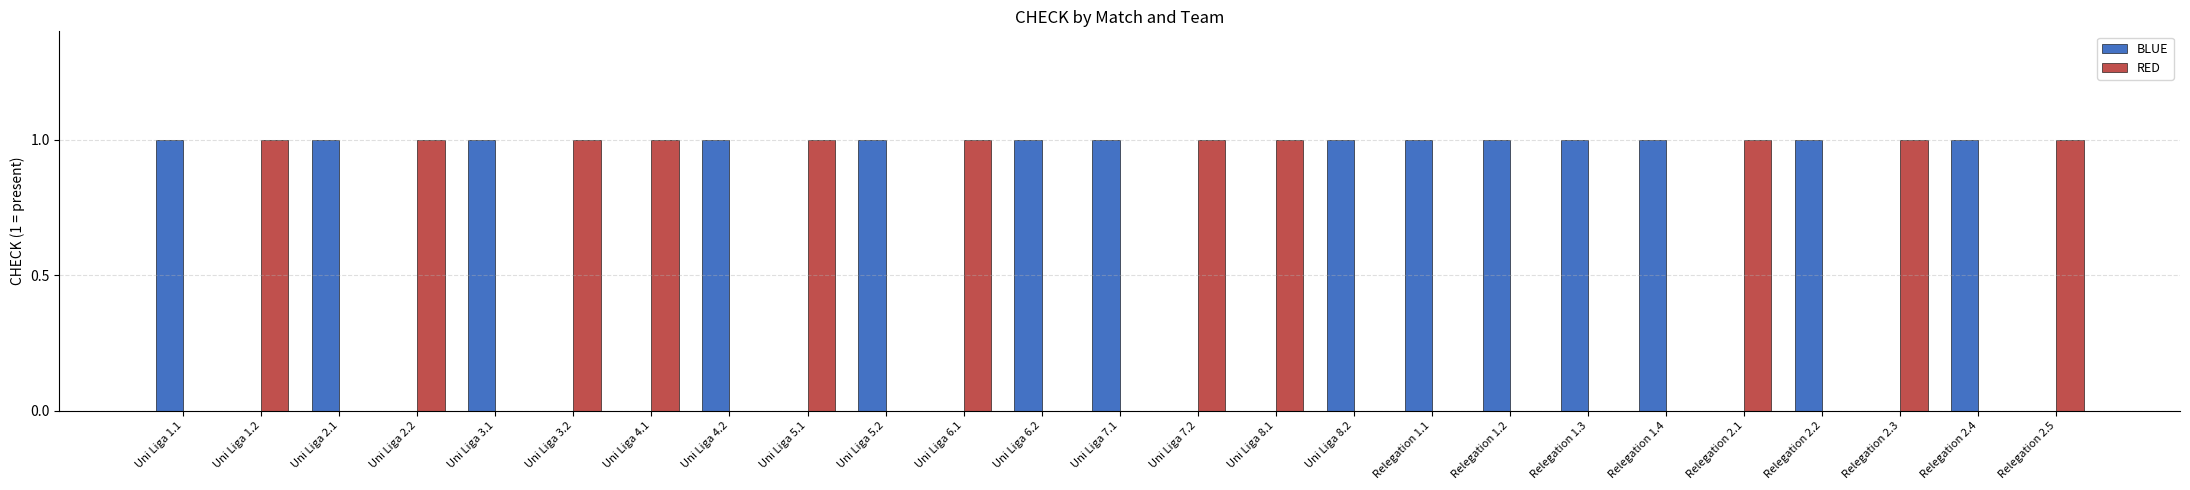

Is the value of RED at Uni Liga 4.2 greater than the value of BLUE at Uni Liga 3.1?

No